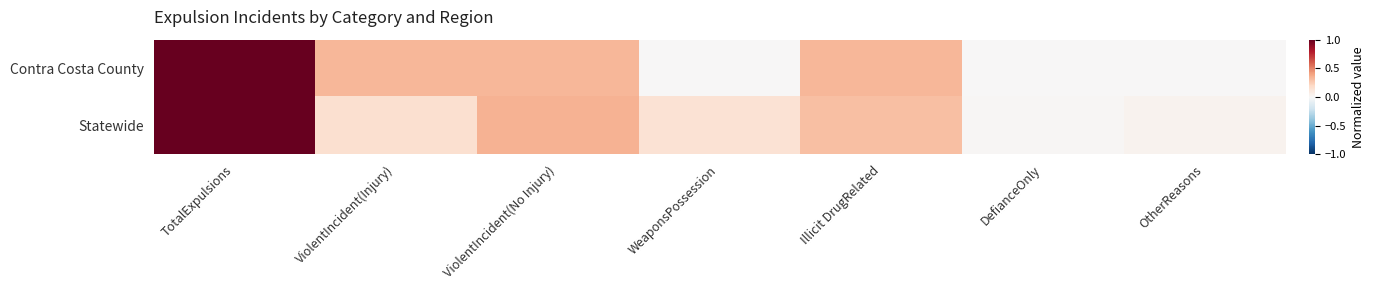

What is the maximum value shown in the chart?

1.0